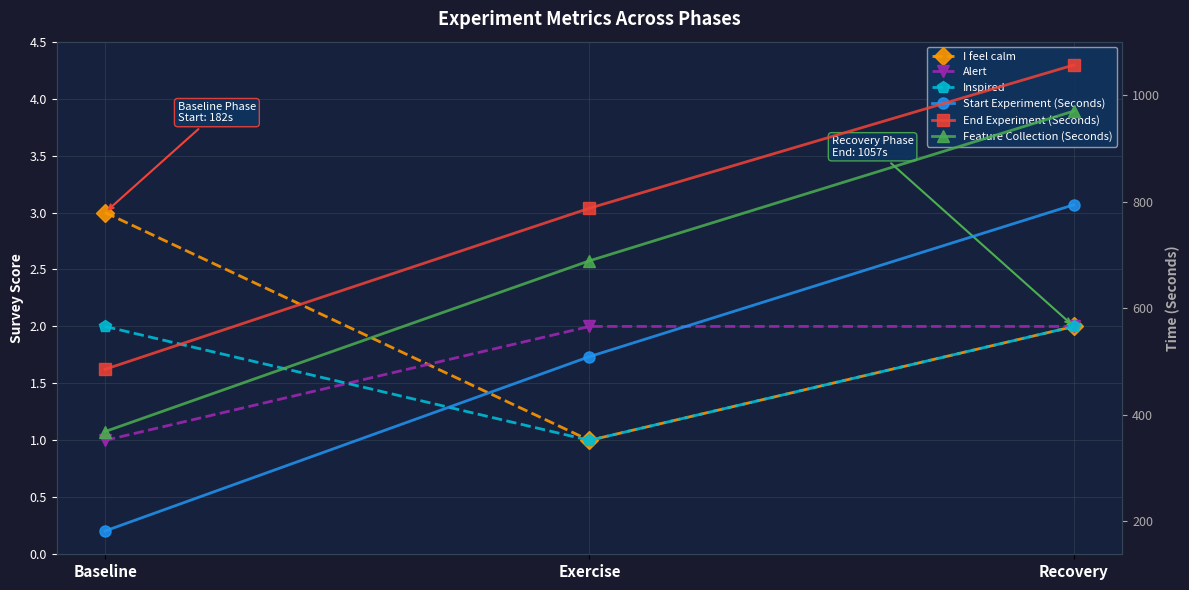

What is the total value across all series at Recovery?

2827.1